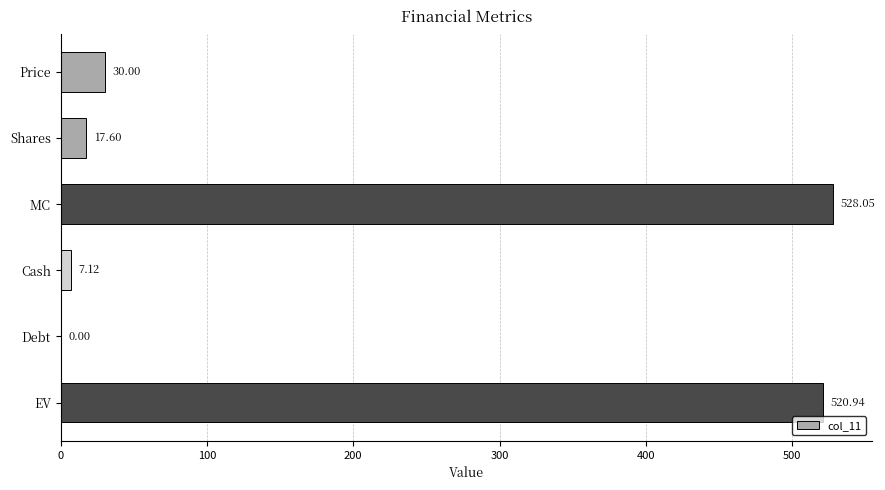

Where is the data nearest to the value 264?

Price